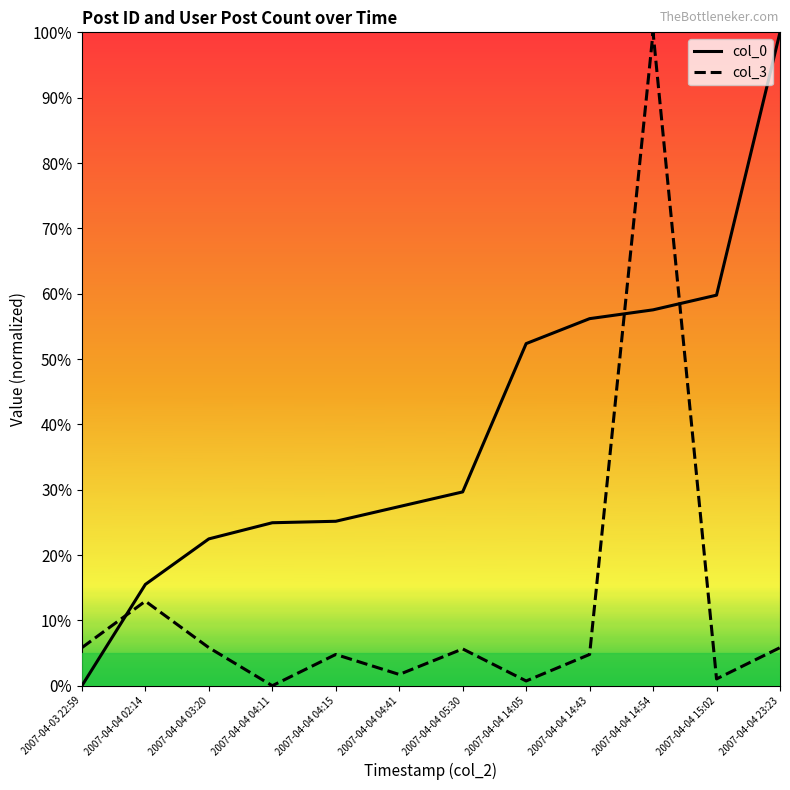

The value of col_0 at 2007-04-04 04:41 is 27.4. True or false?

True